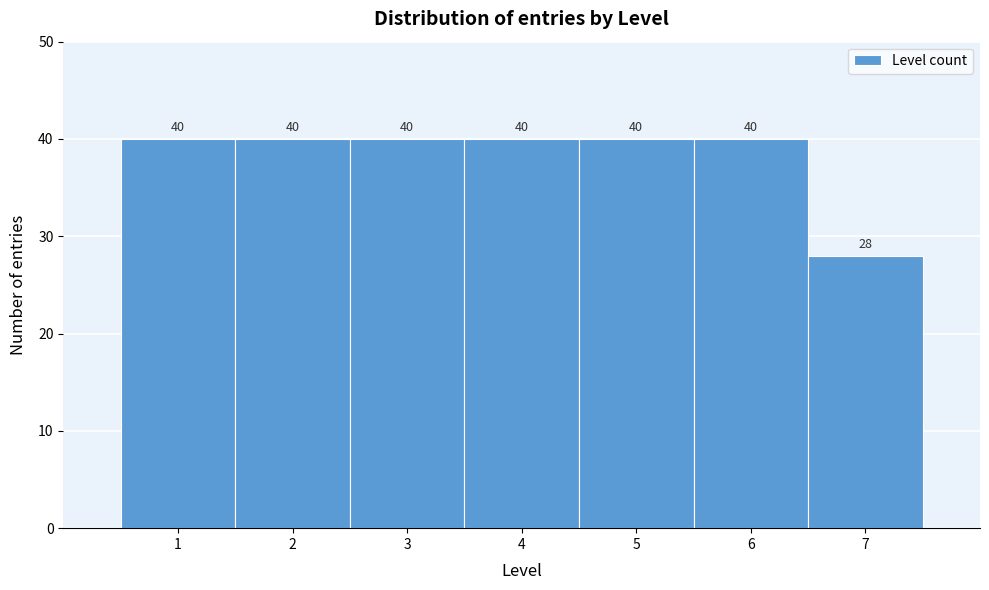

Reading left to right, what are all the values shown in this chart?

1=40	2=40	3=40	4=40	5=40	6=40	7=28